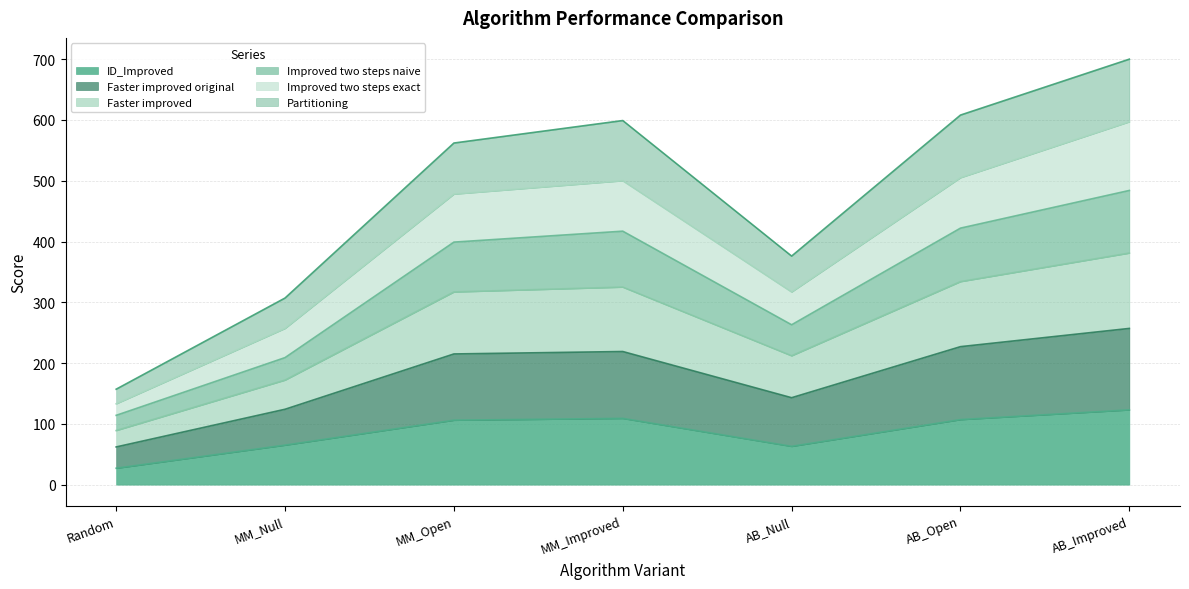

True or false: Improved two steps naive has more than 2 points higher than both neighbors.

False